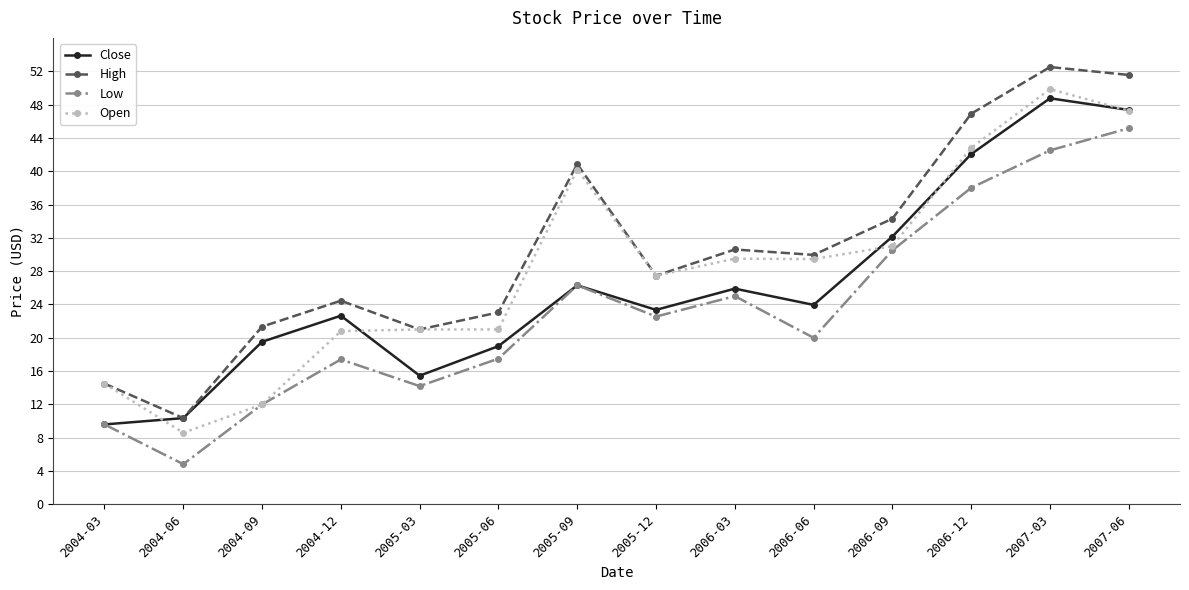

Rank the series at 2004-12 from highest to lowest value.

High, Close, Open, Low